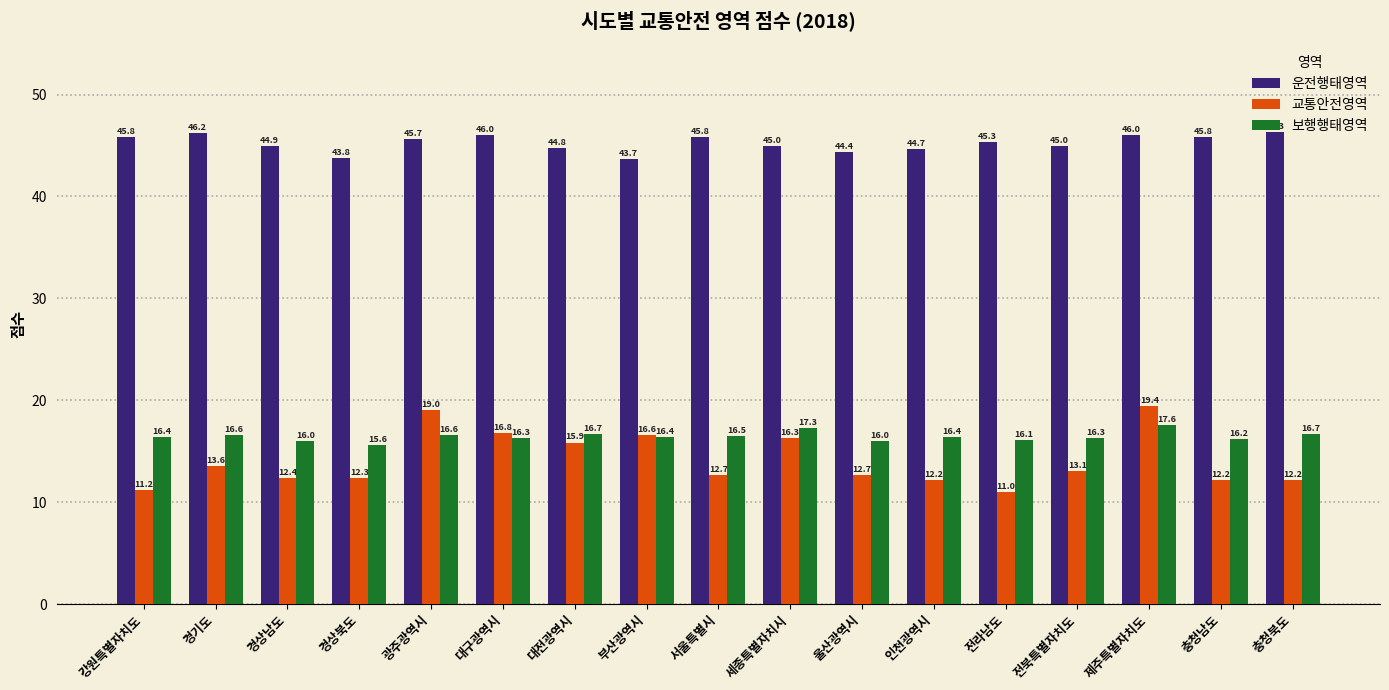

How many bars are there in total?

51